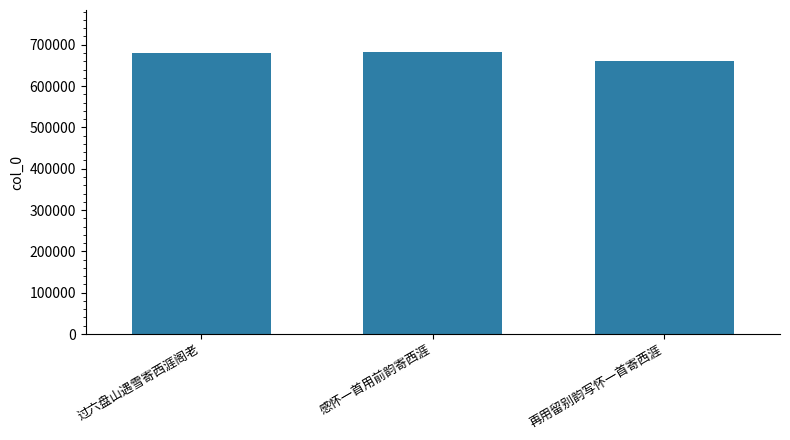

Is it true that the value at 过六盘山遇雪寄西涯阁老 is 457677?

False